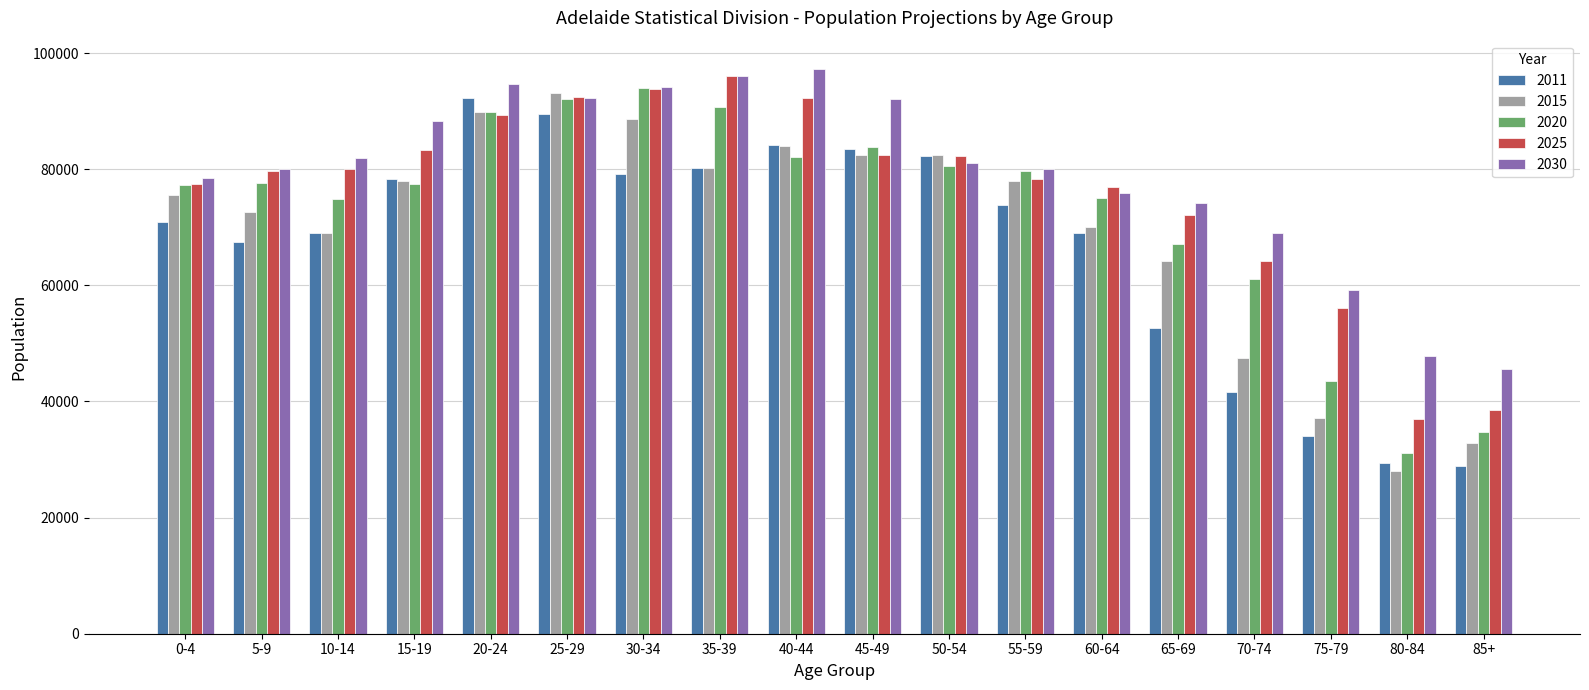

At how many categories does at least one series exceed 39233?

18